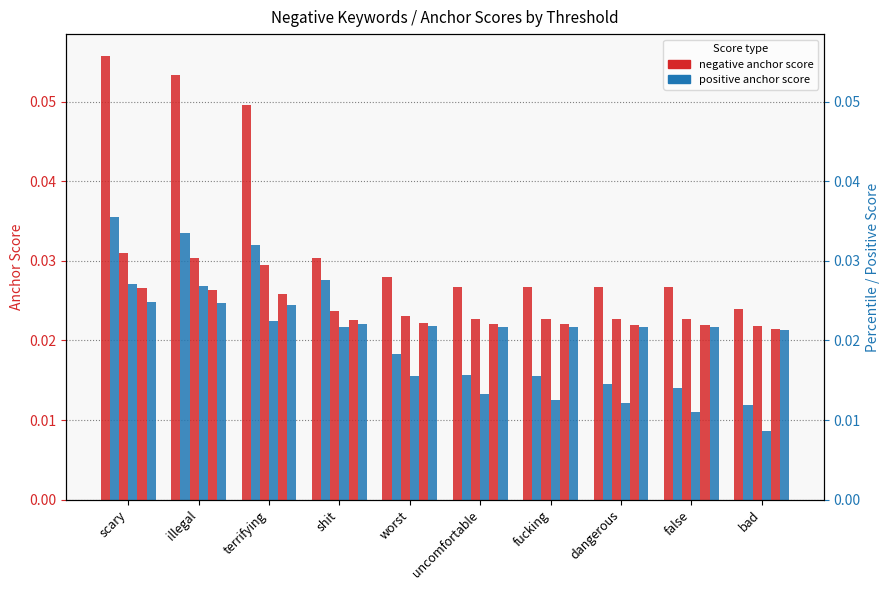

Reading left to right, list all the values displayed in this chart.

0.95-negative anchor score: scary=0.1	illegal=0.1	terrifying=0.0	shit=0.0	worst=0.0	uncomfortable=0.0	fucking=0.0	dangerous=0.0	false=0.0	bad=0.0
0.95-positive anchor score: scary=0.0	illegal=0.0	terrifying=0.0	shit=0.0	worst=0.0	uncomfortable=0.0	fucking=0.0	dangerous=0.0	false=0.0	bad=0.0
0.8-negative anchor score: scary=0.0	illegal=0.0	terrifying=0.0	shit=0.0	worst=0.0	uncomfortable=0.0	fucking=0.0	dangerous=0.0	false=0.0	bad=0.0
0.8-positive anchor score: scary=0.0	illegal=0.0	terrifying=0.0	shit=0.0	worst=0.0	uncomfortable=0.0	fucking=0.0	dangerous=0.0	false=0.0	bad=0.0
0.65-negative anchor score: scary=0.0	illegal=0.0	terrifying=0.0	shit=0.0	worst=0.0	uncomfortable=0.0	fucking=0.0	dangerous=0.0	false=0.0	bad=0.0
0.5-negative anchor score: scary=0.0	illegal=0.0	terrifying=0.0	shit=0.0	worst=0.0	uncomfortable=0.0	fucking=0.0	dangerous=0.0	false=0.0	bad=0.0